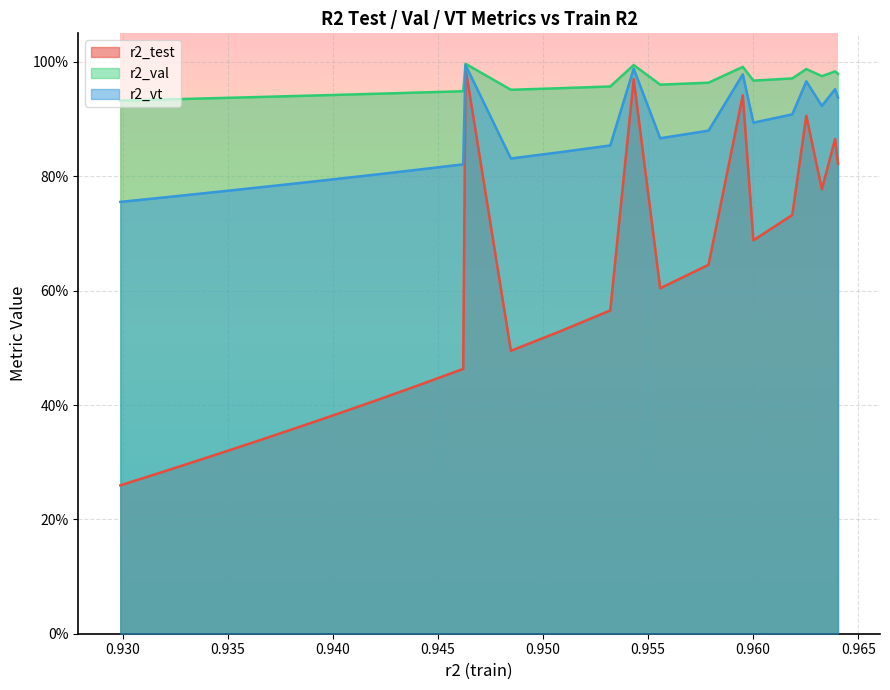

What are all the series names shown in the legend?

r2_test, r2_val, r2_vt